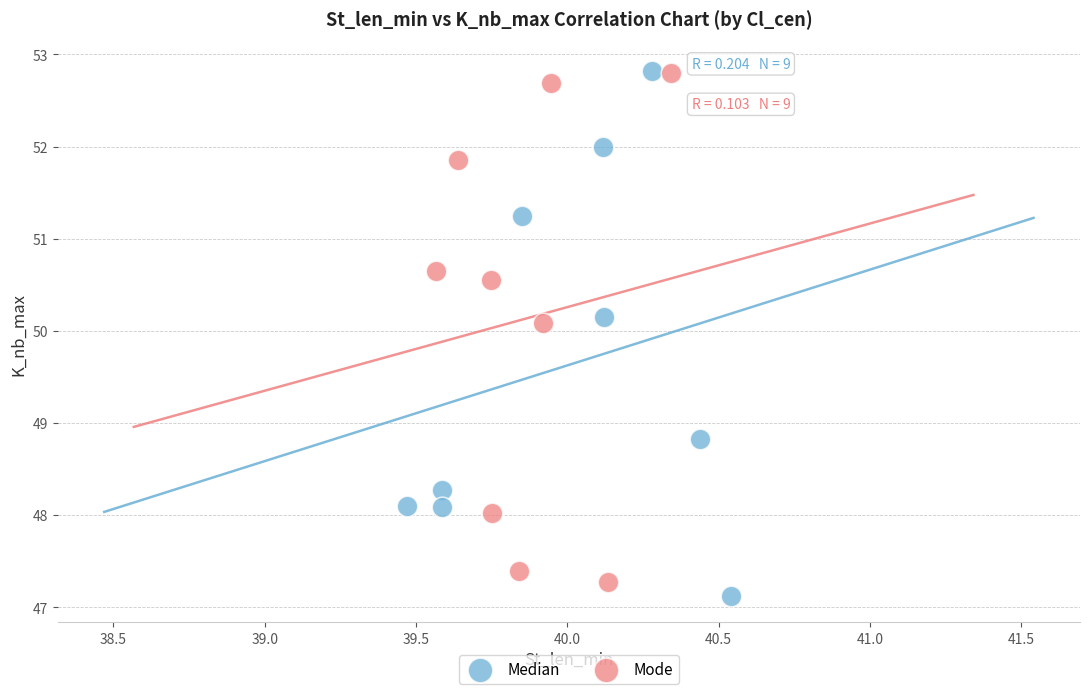

Which series has the widest spread of Y values?

Median